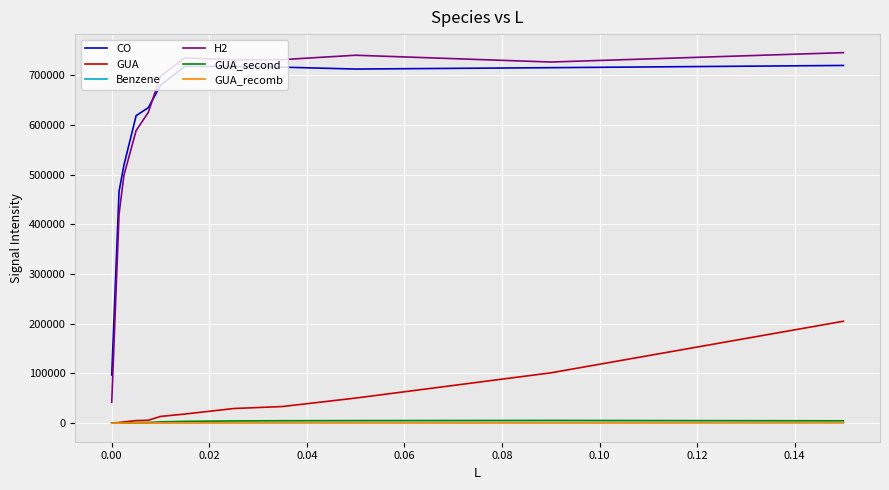

True or false: GUA_recomb and H2 cross at least once.

False